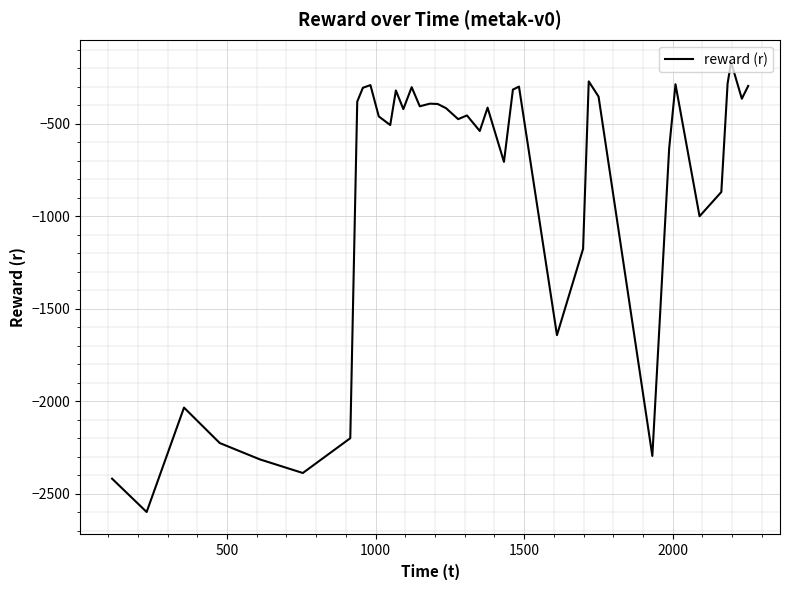

What is the maximum value shown in the chart?

-166.5